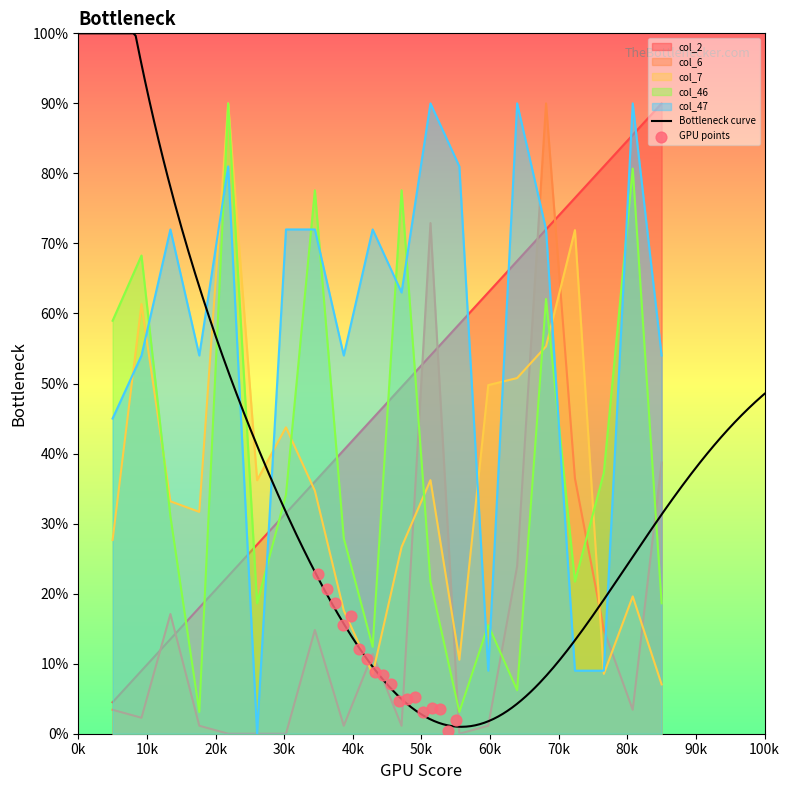

At which category is the sum across all series the highest?

16